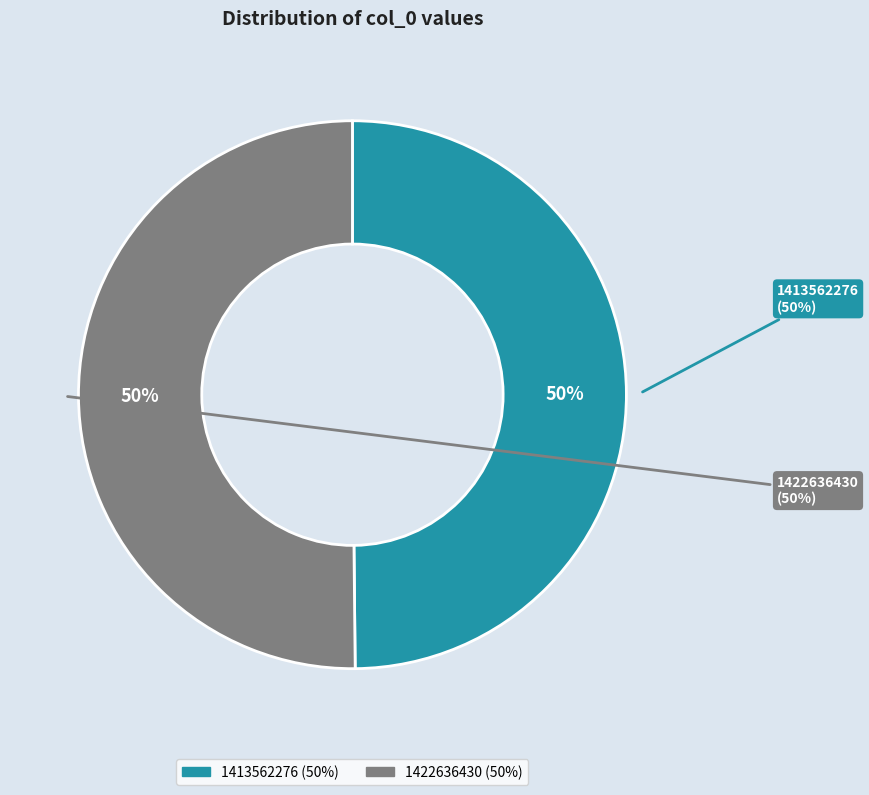

Is the sum of 1422636430 and 1413562276 greater than half?

Yes